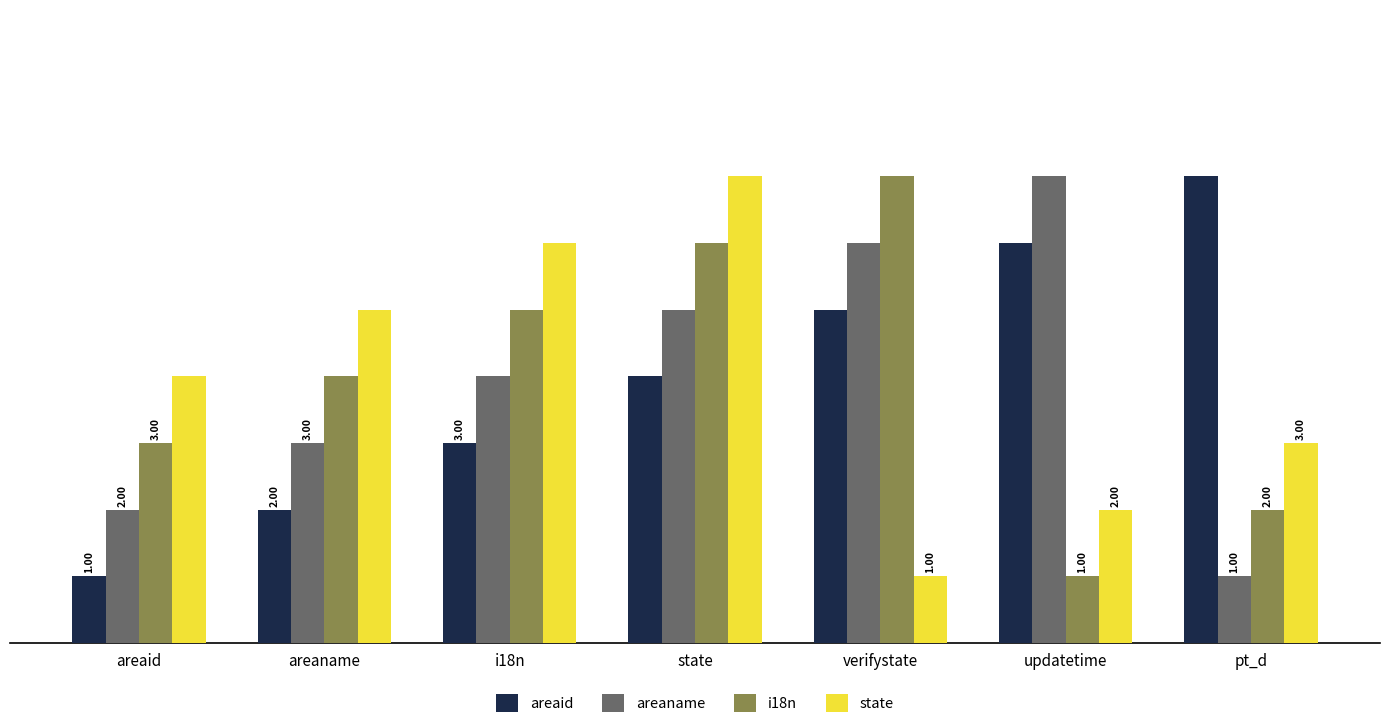

What is the sum of all i18n values?

28